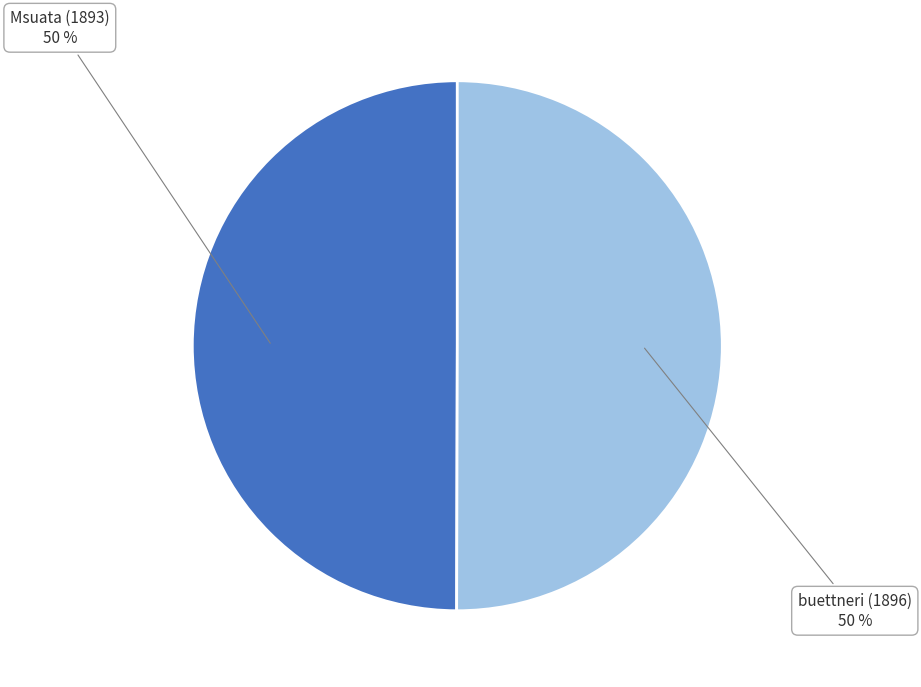

To the nearest percent, what percentage of the pie is buettneri (1896)?

50%